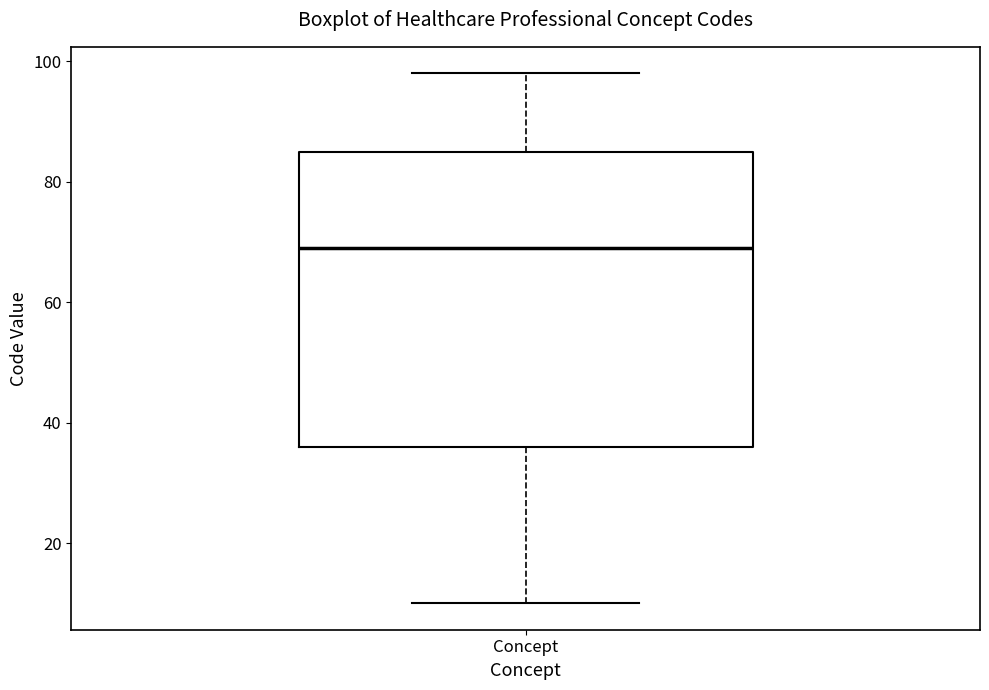

Transcribe this box plot: give where the median line is, the range the box spans, and where the two whiskers end, as read against the y-axis. The values are not printed on the chart, so give them approximately, as read against the axis.

median 70, box 36 to 86, whiskers 10 to 98